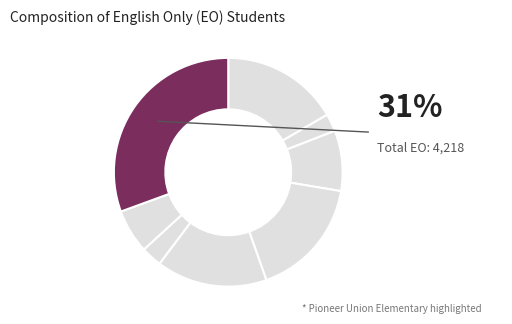

Which category has the smallest portion of the pie?

Hanford Joint Union High